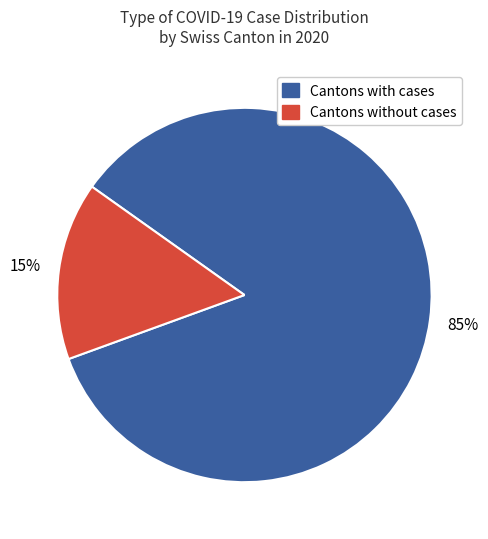

How many slices are in this pie chart?

2